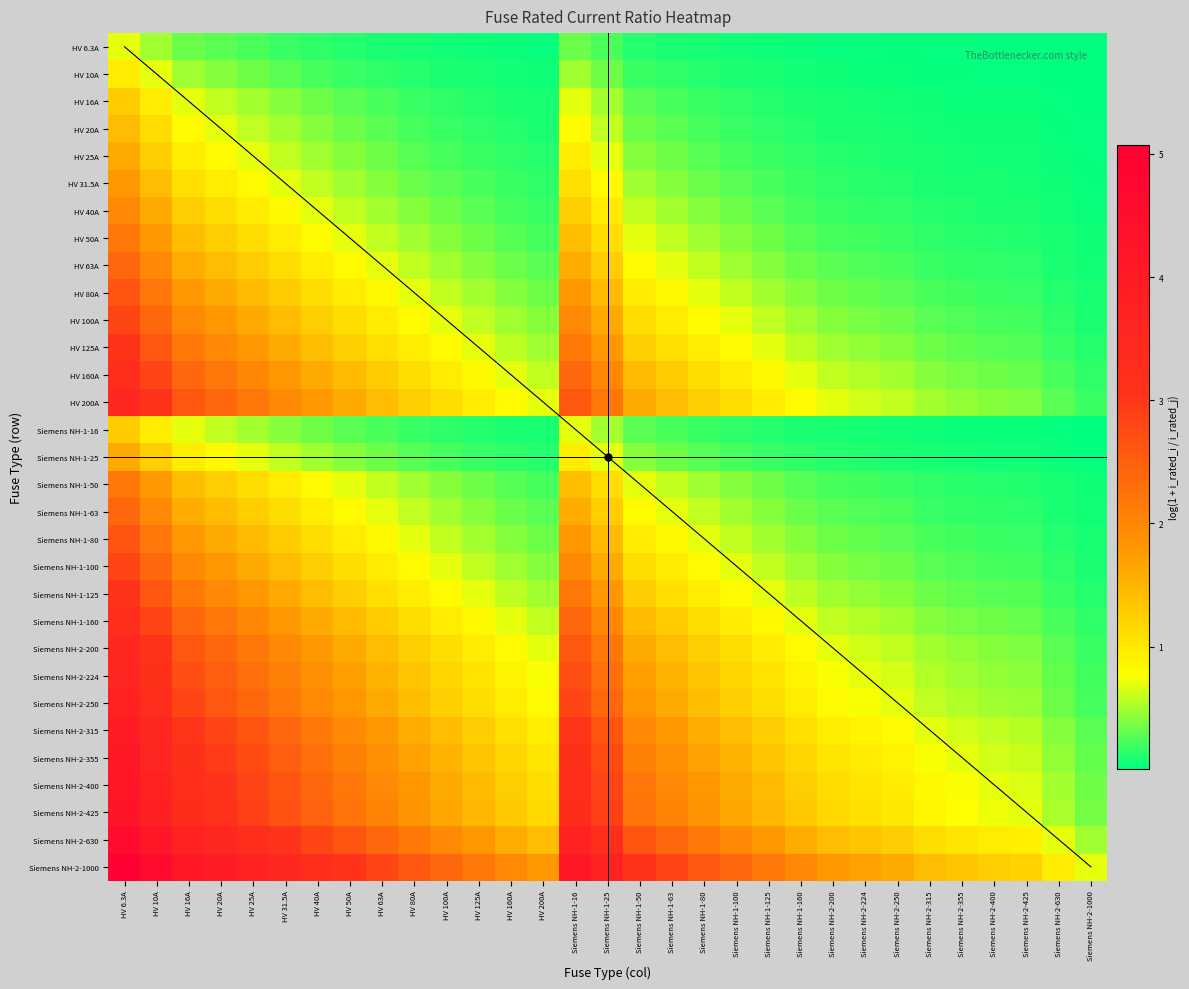

What value does the Siemens NH-2-200 series have at HV 25A?

2.2